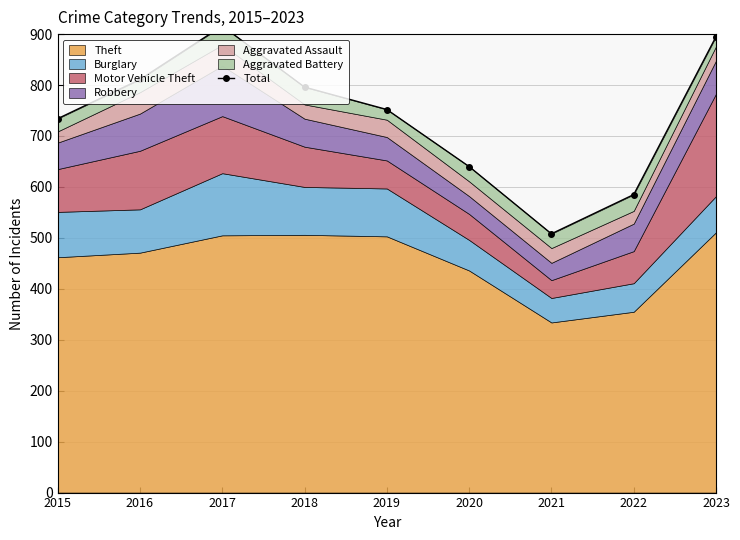

What is the average value?

737